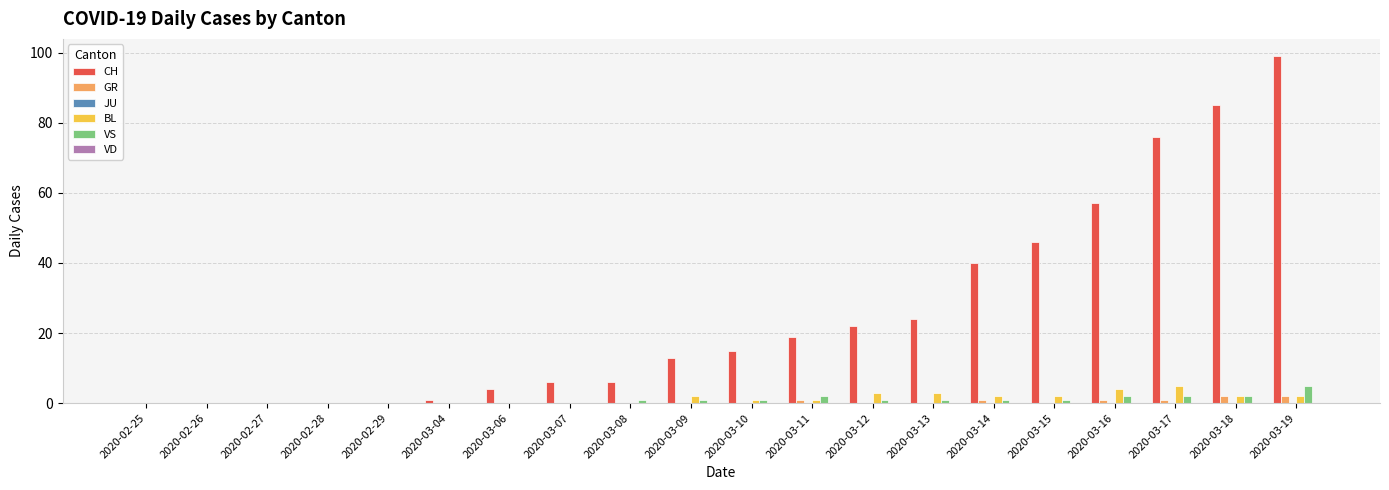

Between 2020-02-28 and 2020-03-18, which series saw the biggest shift?

CH